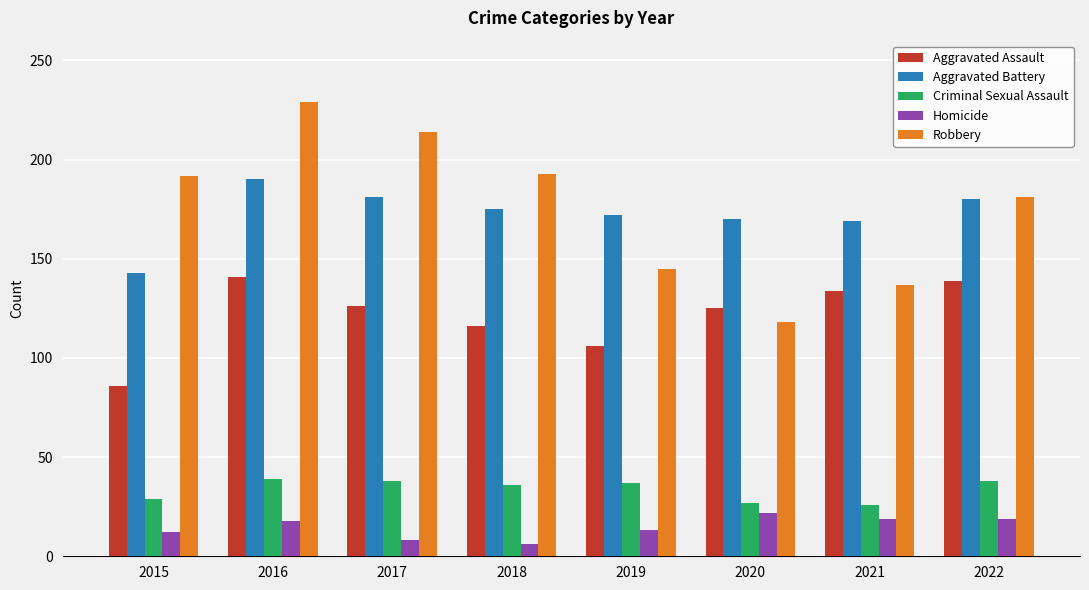

The value of Homicide at 2020 is 22. True or false?

True